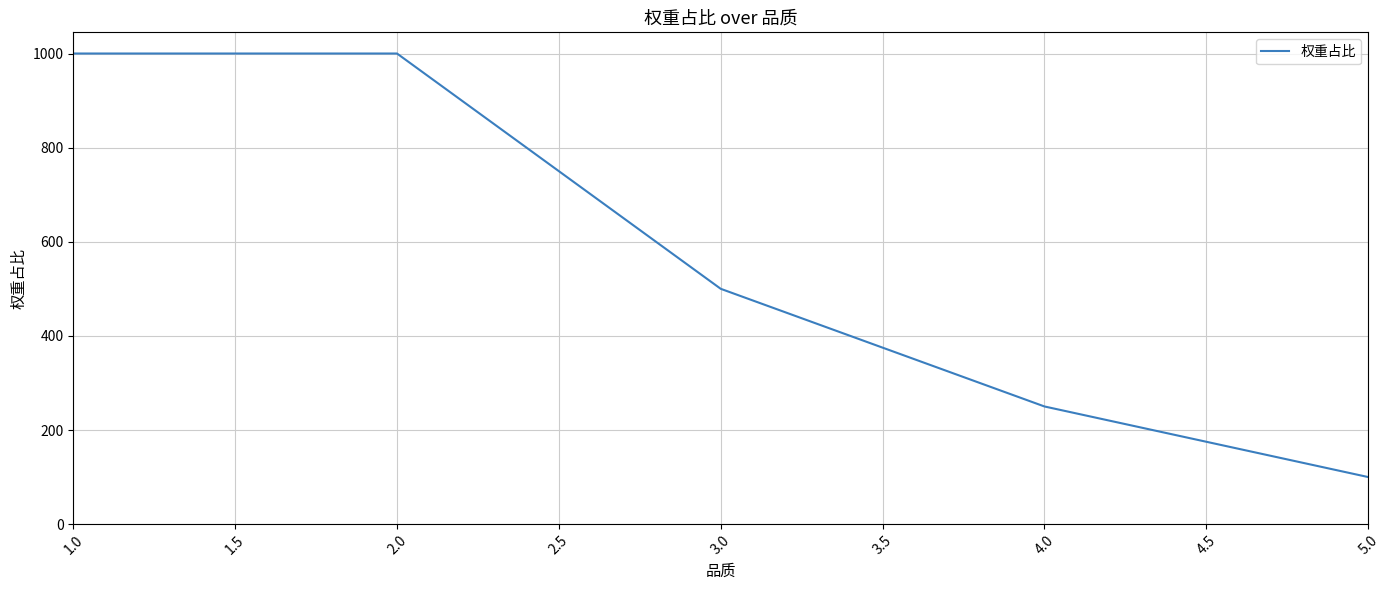

Approximately how many times larger is the value at 4.0 compared to 5.0?

2.5